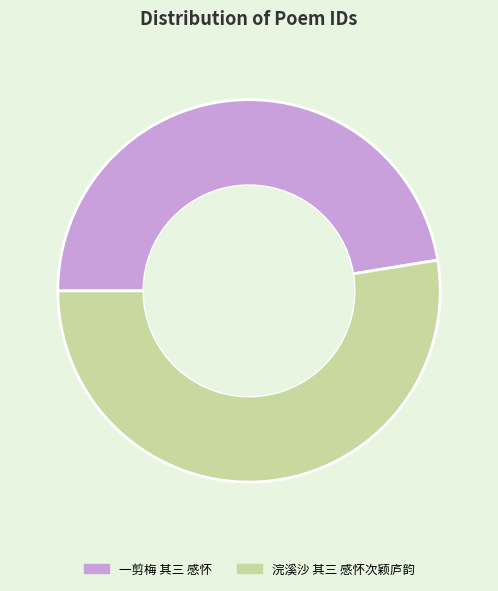

Rank the categories by value from lowest to highest.

一剪梅 其三 感怀, 浣溪沙 其三 感怀次颖庐韵